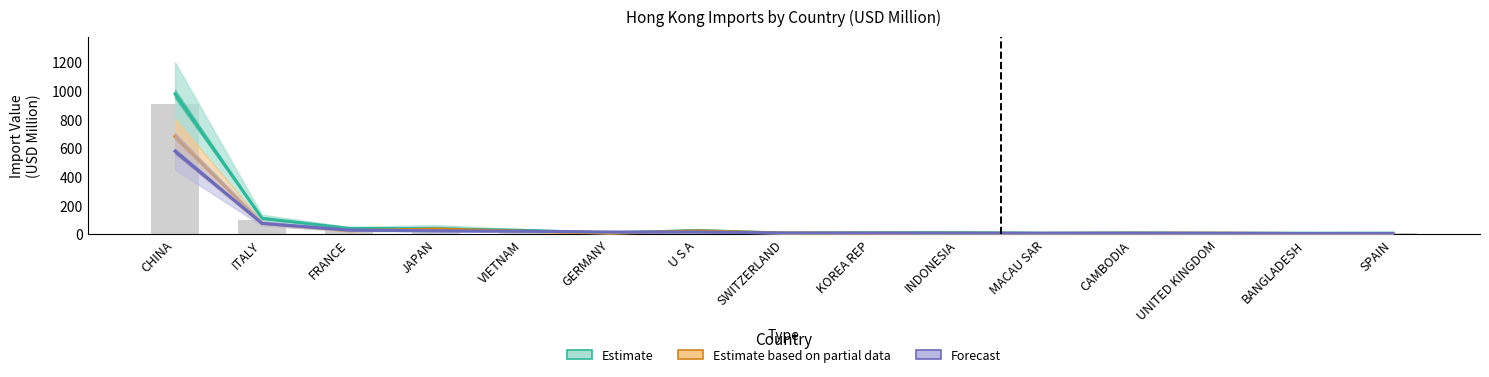

What is the total value across all series at INDONESIA?

27.7